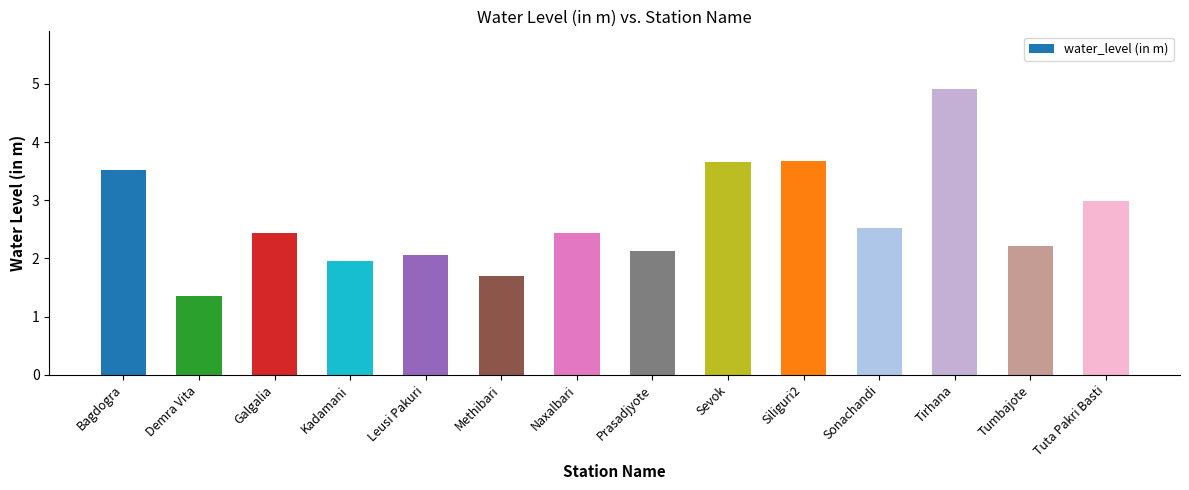

How many data points does each series have?

14